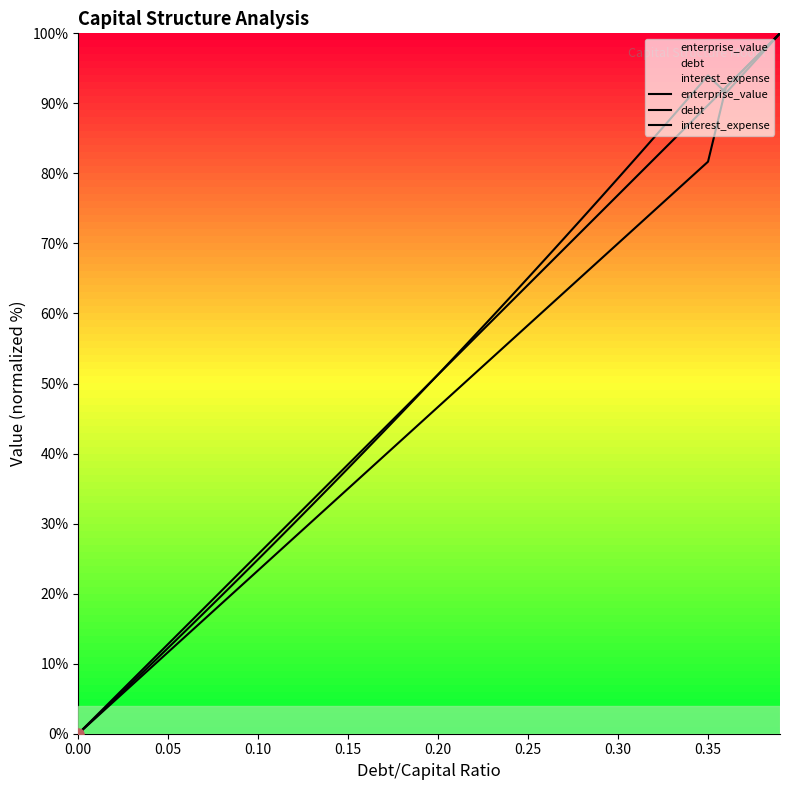

At 0.00, list the series in order from smallest to largest.

enterprise_value, debt, interest_expense